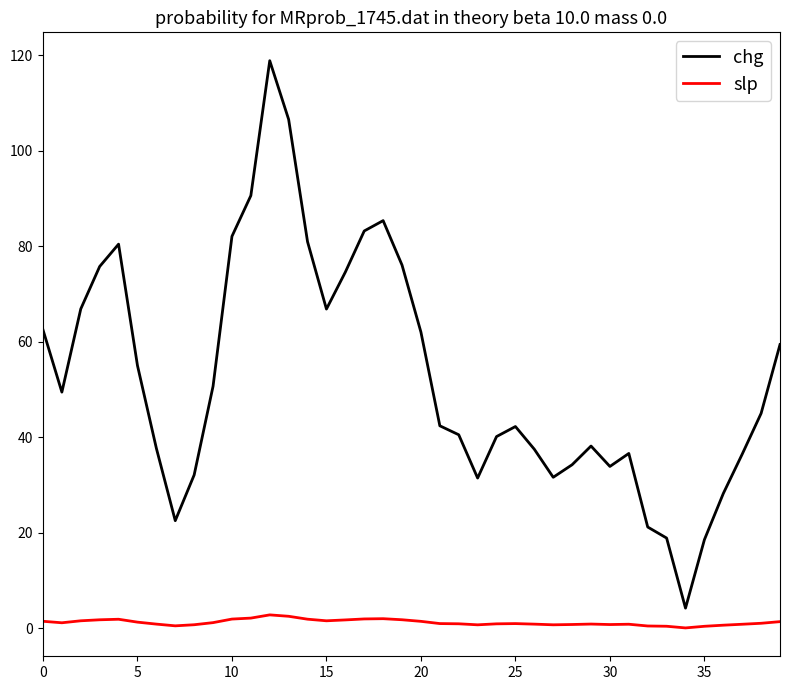

True or false: chg and slp cross at least once.

False